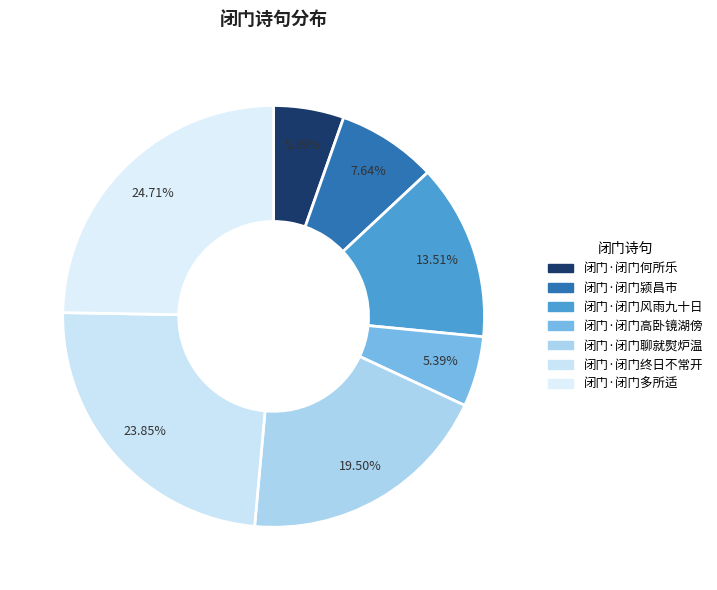

How many slices are in this pie chart?

7